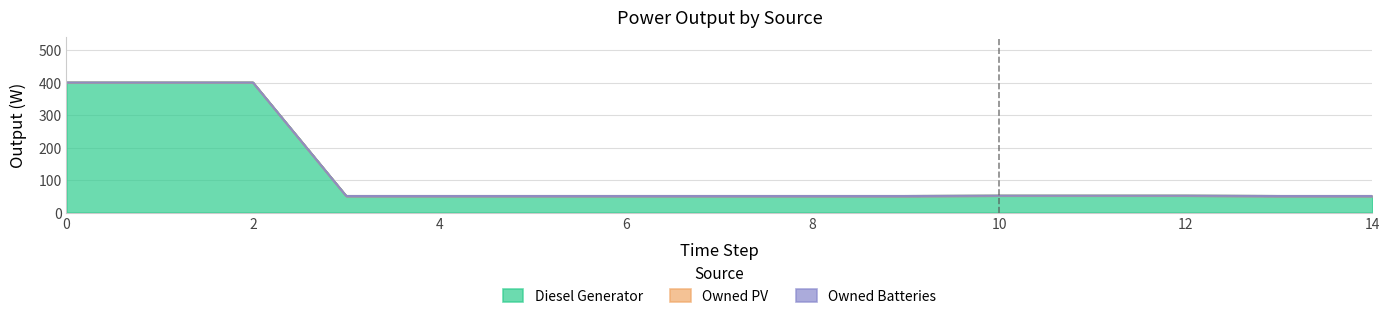

True or false: Diesel Generator and Owned PV cross at least once.

False